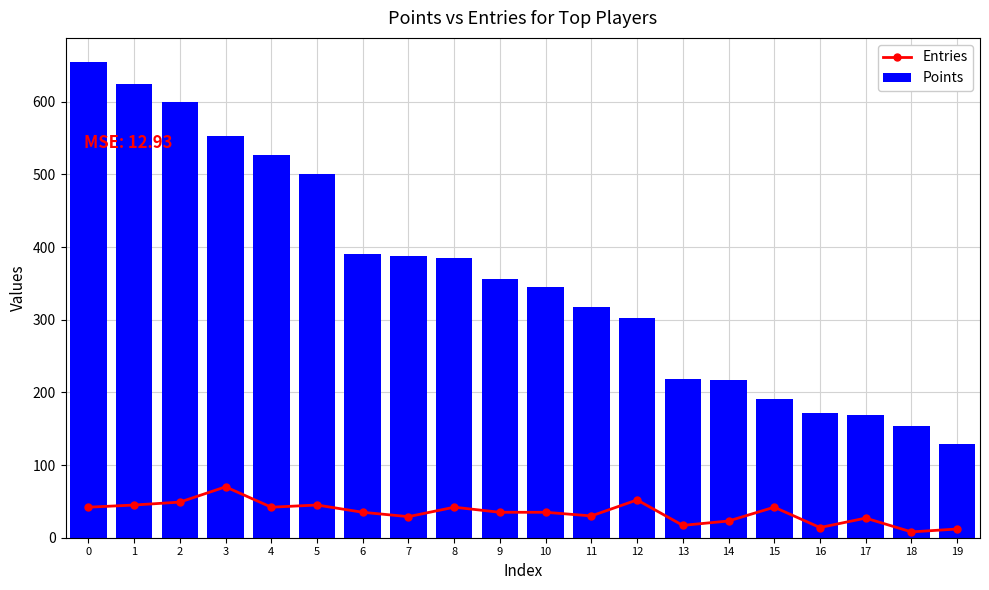

What is the value of the Entries bar at the 10th from the left?

35